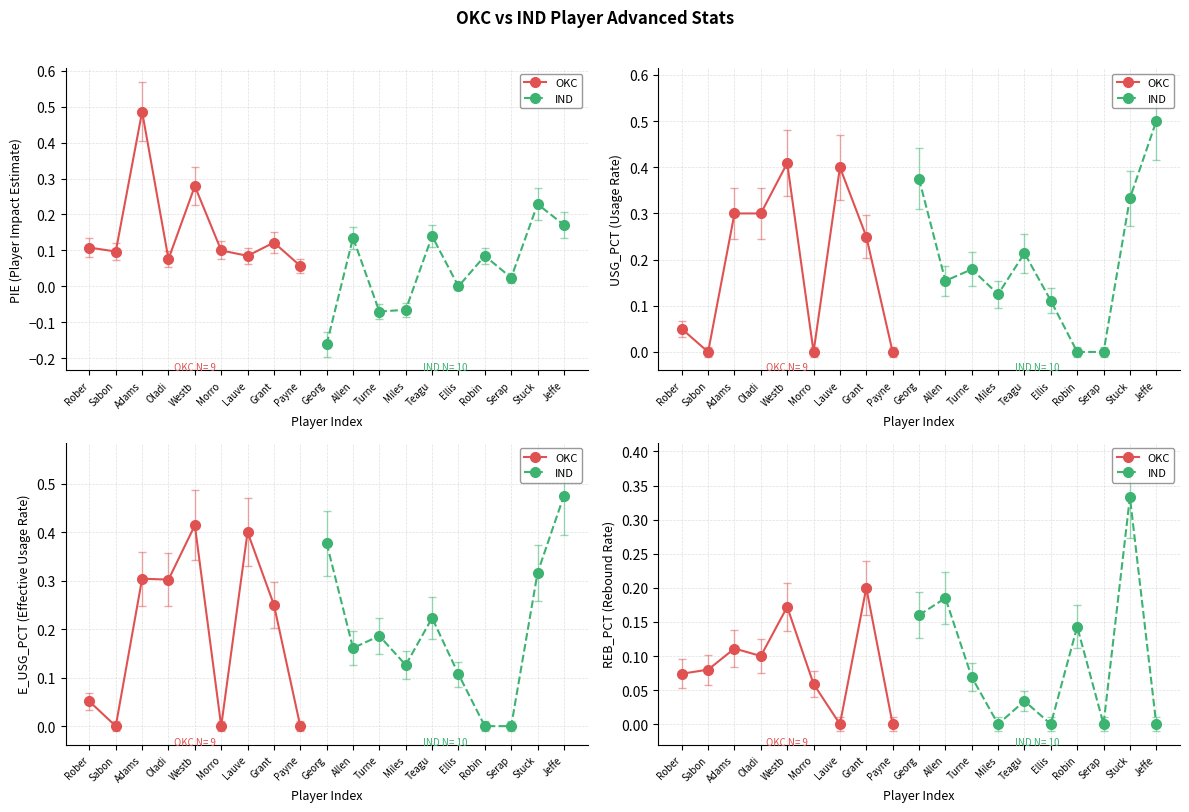

Which series has the largest range (max minus min)?

PIE